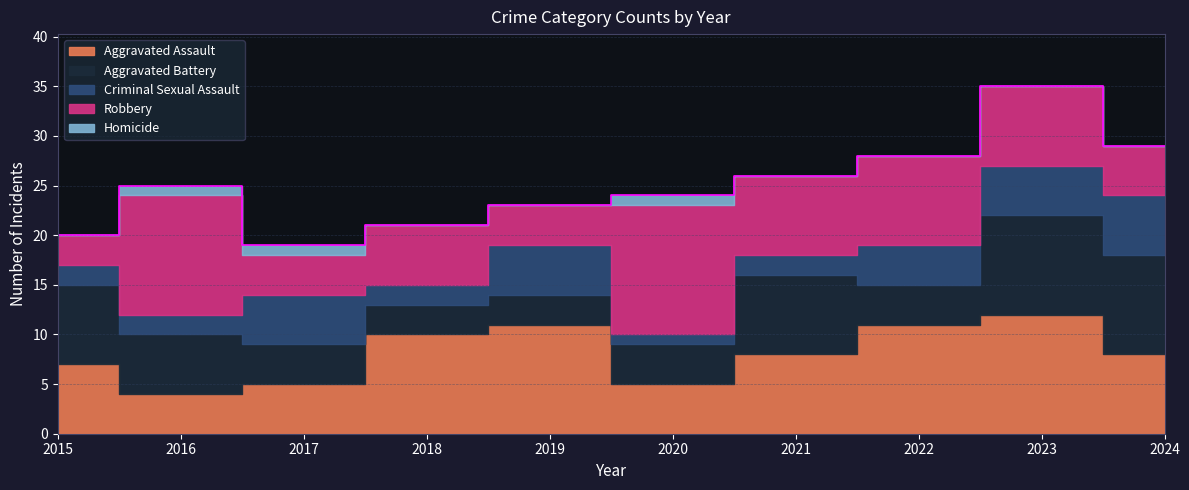

Reading left to right, what are all the values shown in this chart?

Aggravated Assault: 2015=7	2016=4	2017=5	2018=10	2019=11	2020=5	2021=8	2022=11	2023=12	2024=8
Aggravated Battery: 2015=8	2016=6	2017=4	2018=3	2019=3	2020=4	2021=8	2022=4	2023=10	2024=10
Criminal Sexual Assault: 2015=2	2016=2	2017=5	2018=2	2019=5	2020=1	2021=2	2022=4	2023=5	2024=6
Robbery: 2015=3	2016=12	2017=4	2018=6	2019=4	2020=13	2021=8	2022=9	2023=8	2024=5
Homicide: 2015=0	2016=1	2017=1	2018=0	2019=0	2020=1	2021=0	2022=0	2023=0	2024=0